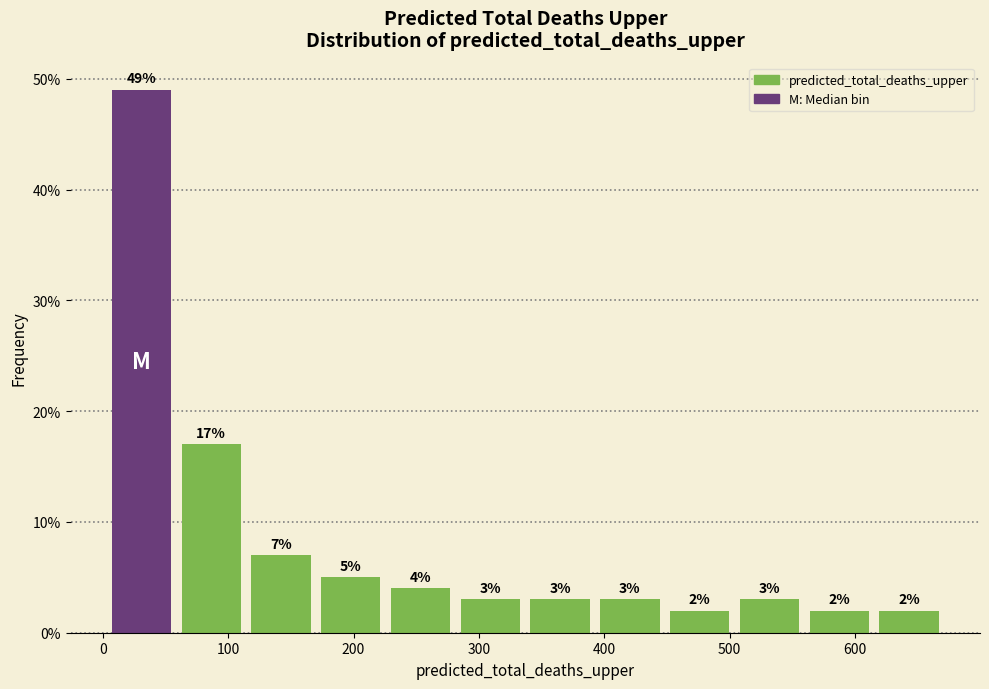

Reading left to right, list every bar in this chart as the range it spans on the x-axis followed by its height. The bar edges are not printed on the chart, so give them approximately, as read against the axis.

0 to 60: 49
60 to 110: 17
110 to 170: 7
170 to 230: 5
230 to 280: 4
280 to 340: 3
340 to 390: 3
390 to 450: 3
450 to 500: 2
500 to 560: 3
560 to 620: 2
620 to 670: 2